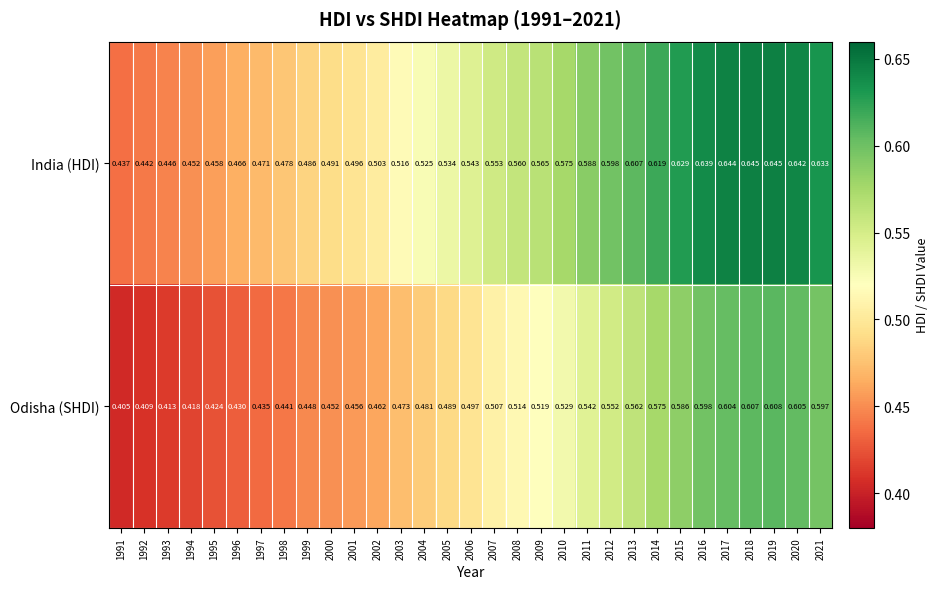

Is the value of Odisha (SHDI) at 2002 greater than the value of India (HDI) at 2009?

No